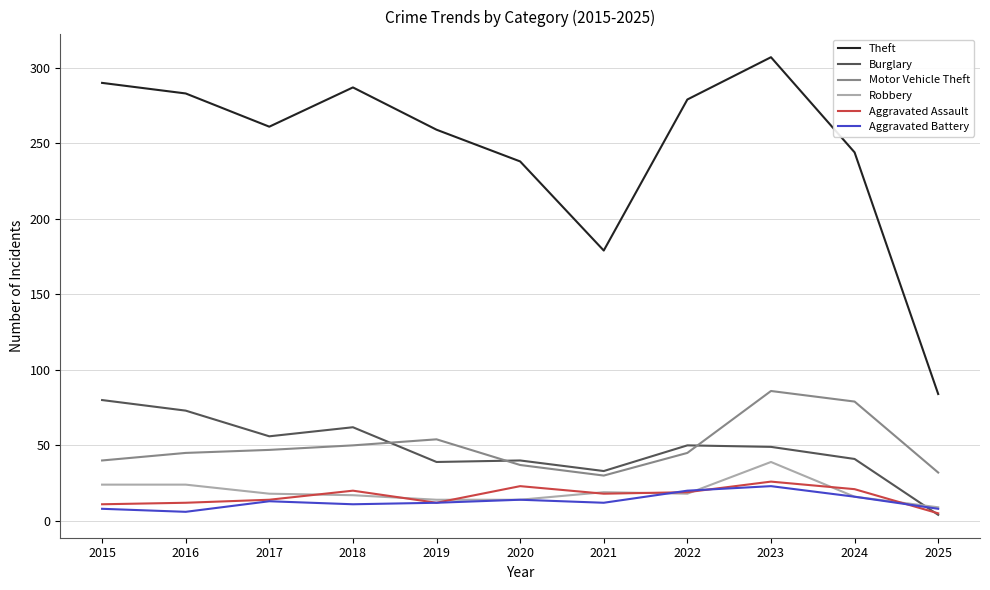

At which category is the sum across all series the highest?

2023